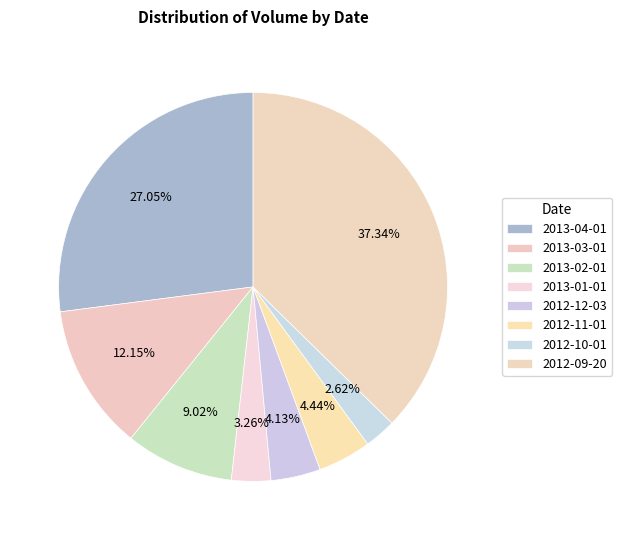

Count the number of slices in the pie.

8